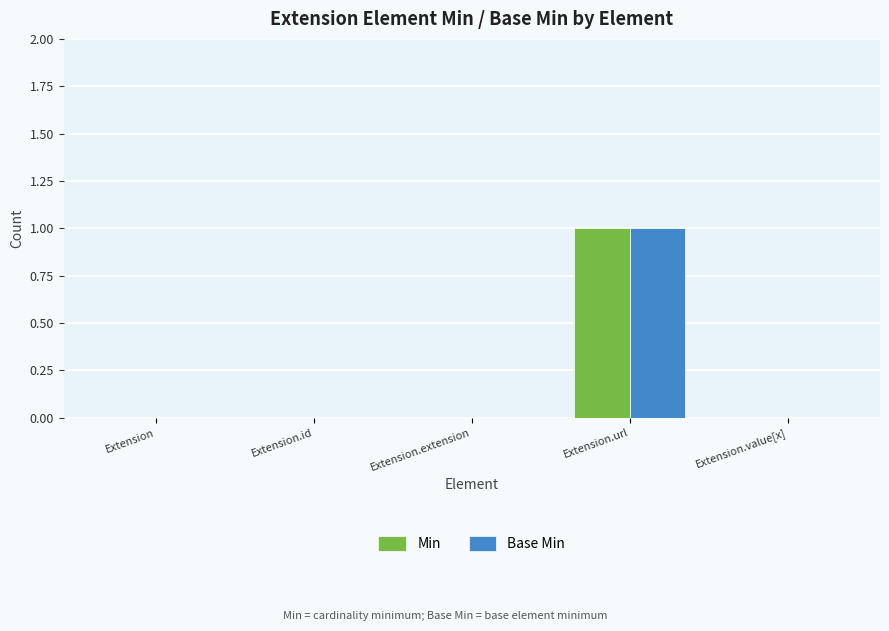

The Min series shows -1 at Extension.id. True or false?

False